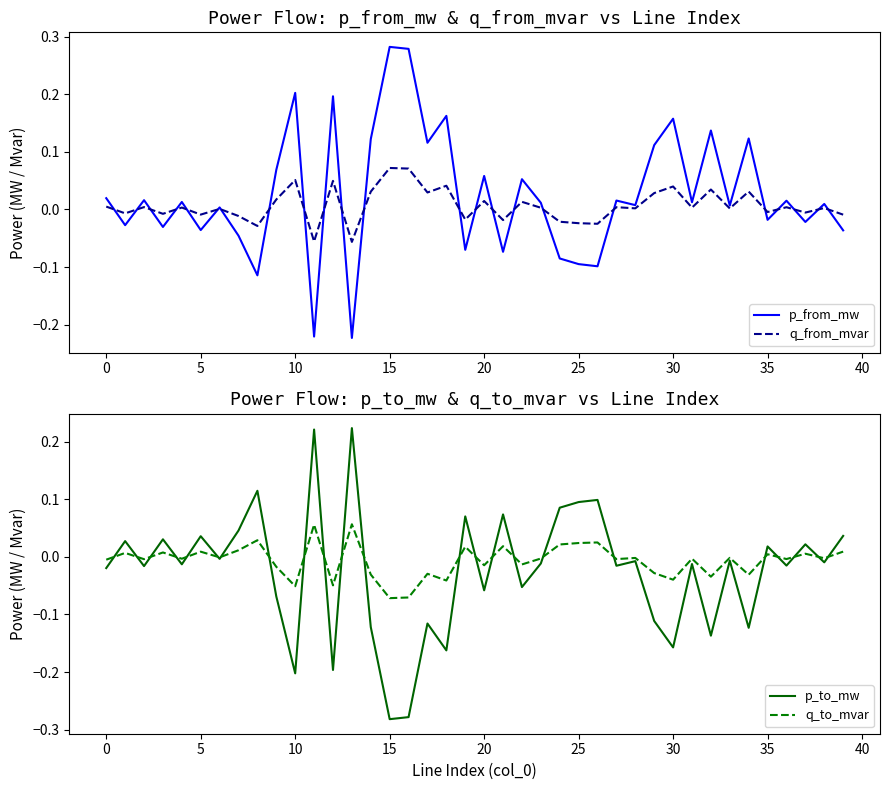

At 28, list the series in order from smallest to largest.

p_to_mw, q_to_mvar, q_from_mvar, p_from_mw